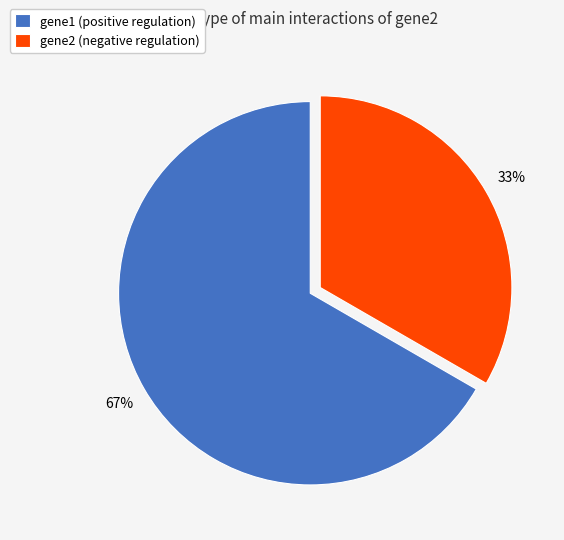

What is the ratio of the value at gene2 (negative regulation) to the value at gene1 (positive regulation)?

0.5